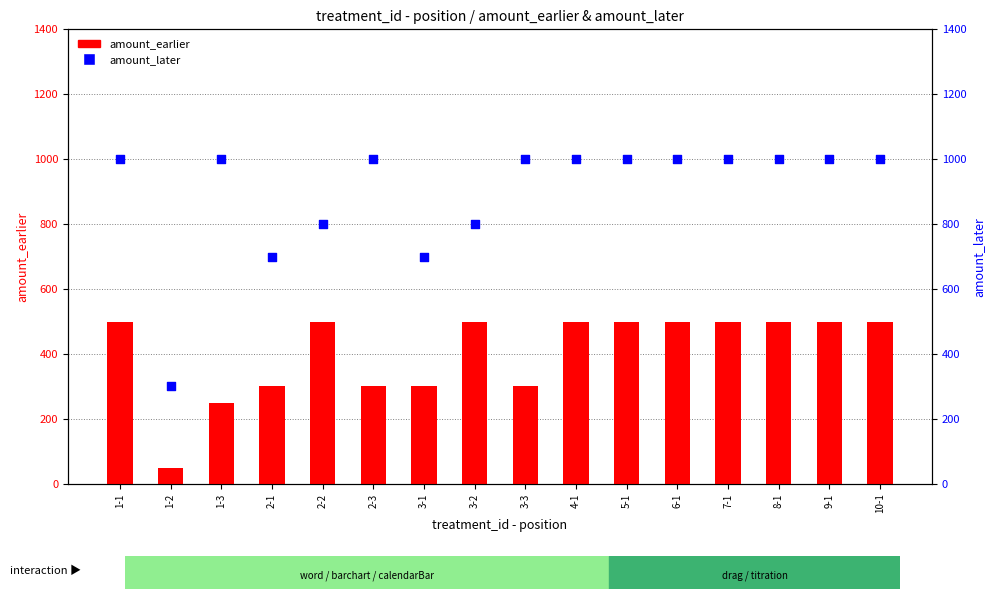

What is the total value across all series at 2-1?

1000